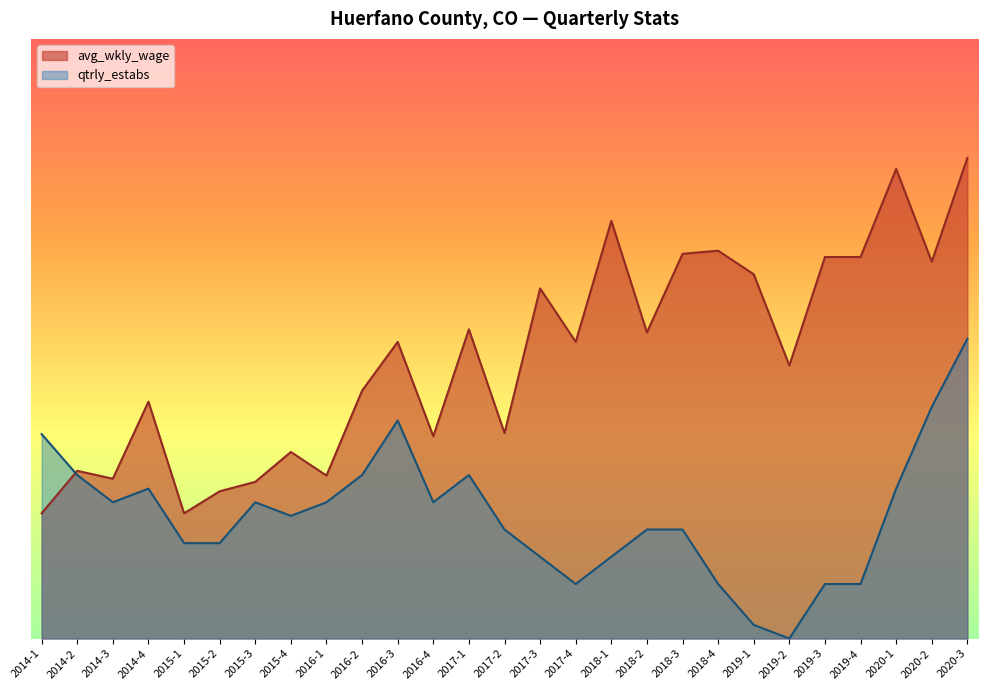

The qtrly_estabs series shows 555.4 at 2016-2. True or false?

True